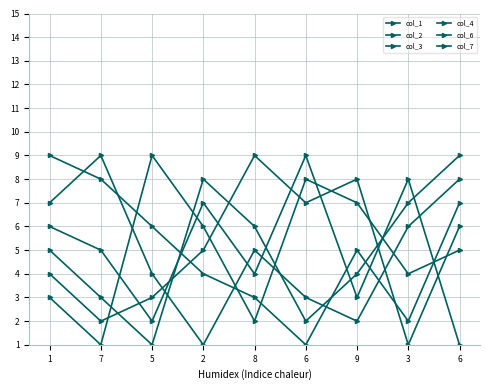

How many categories are shown in the chart?

9